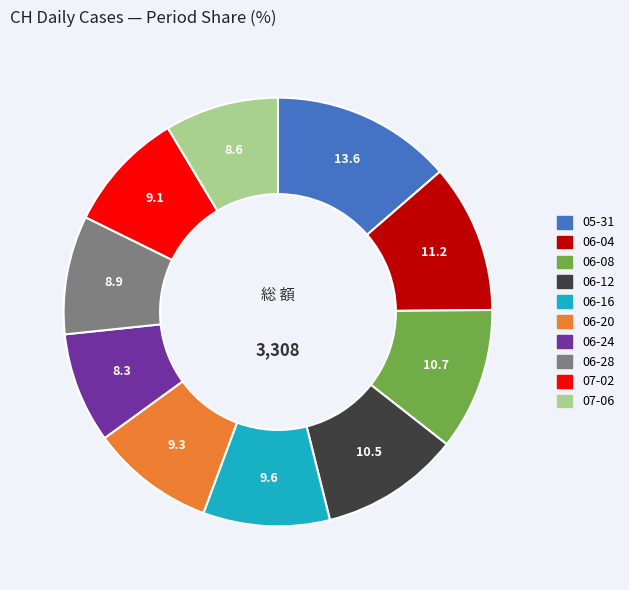

Is there a majority slice in this chart?

No